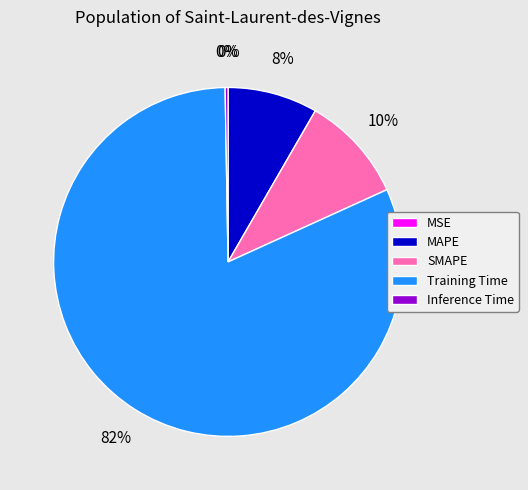

Which slice represents more than half of the pie?

Training Time